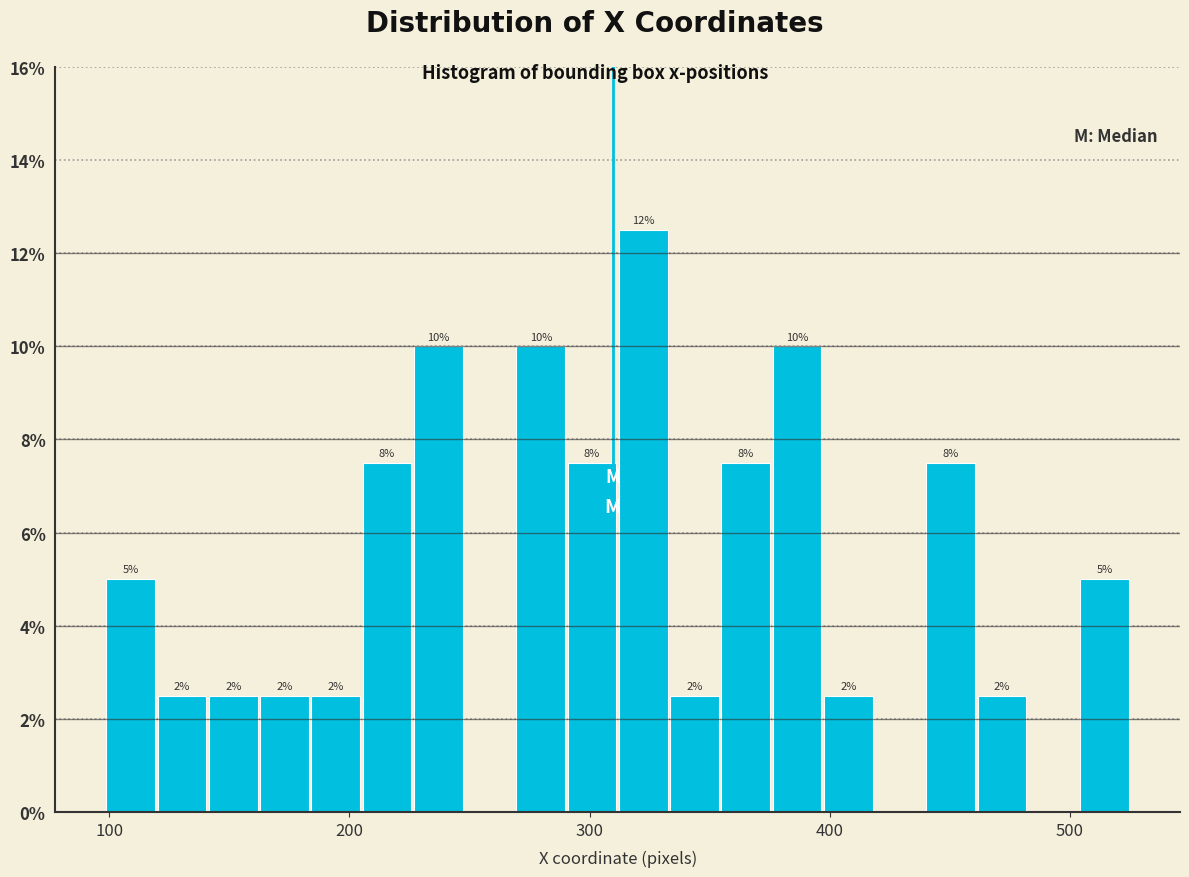

Read against the x-axis, roughly where is the centre of the tallest bar?

320